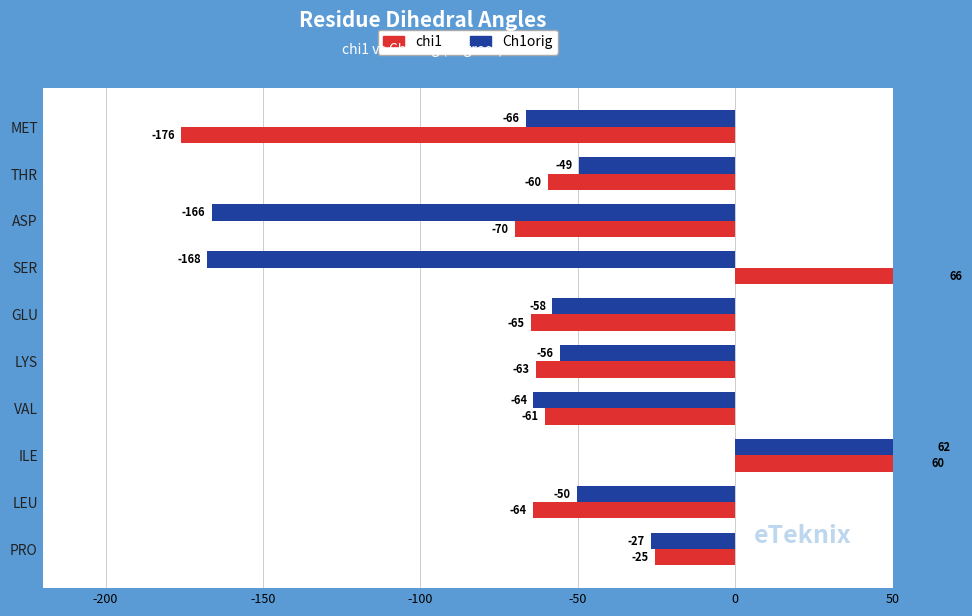

Reading left to right, transcribe all the data shown in this chart.

chi1: -176.0	-59.6	-70.0	66.1	-65.0	-63.2	-60.6	60.4	-64.3	-25.4
Ch1orig: -66.4	-49.5	-166.2	-167.7	-58.0	-55.6	-64.1	62.4	-50.4	-26.8